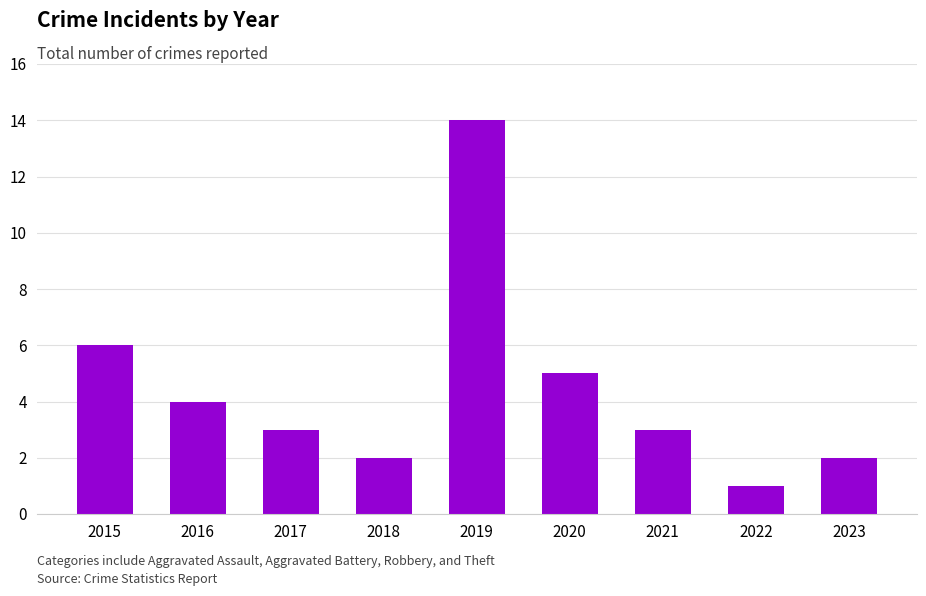

What is the maximum value shown in the chart?

14